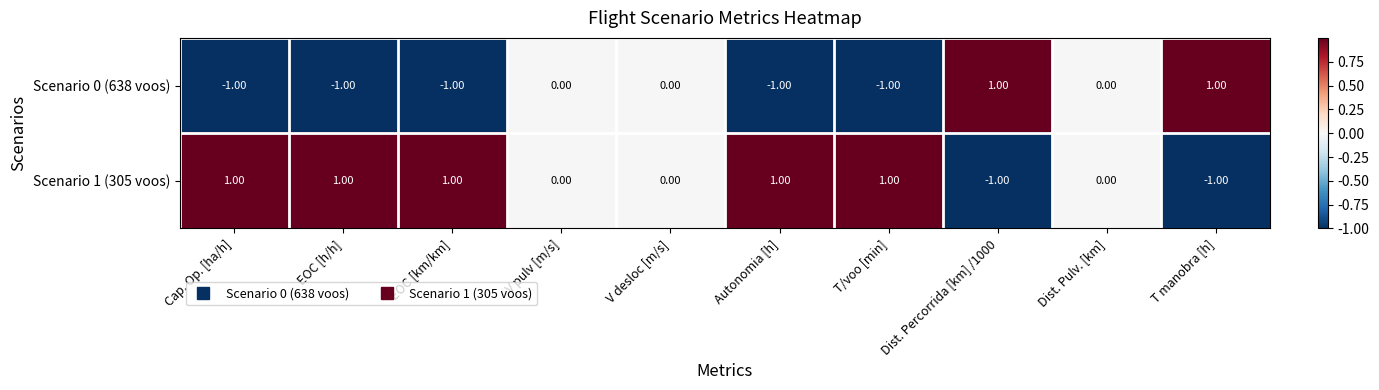

Rank the series by their average value, from lowest to highest.

Scenario 0 (638 voos), Scenario 1 (305 voos)